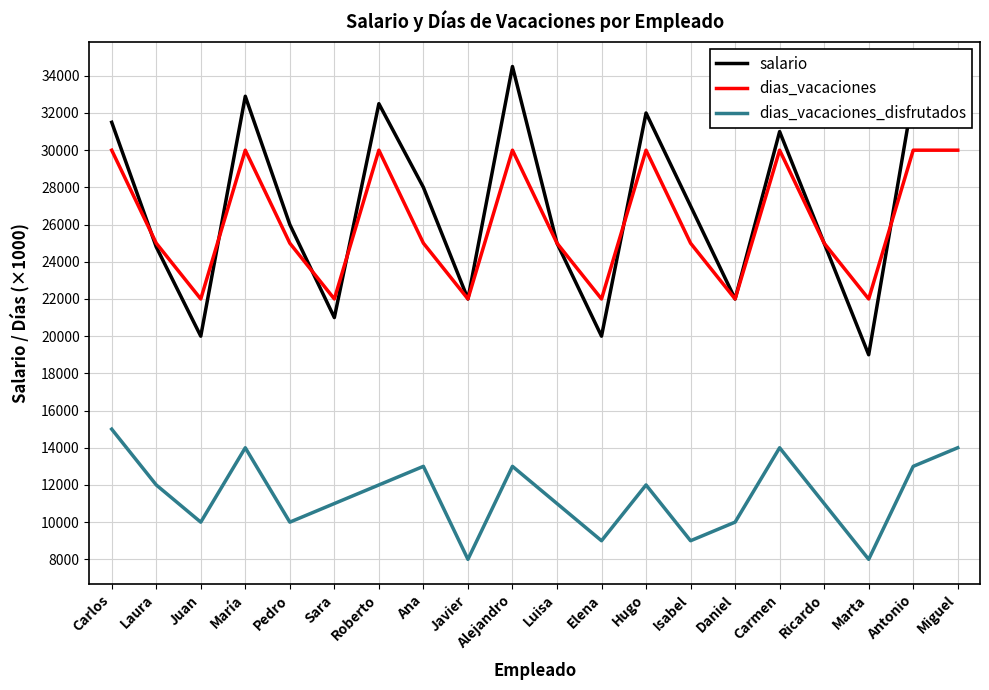

How many lines are shown in the chart?

3